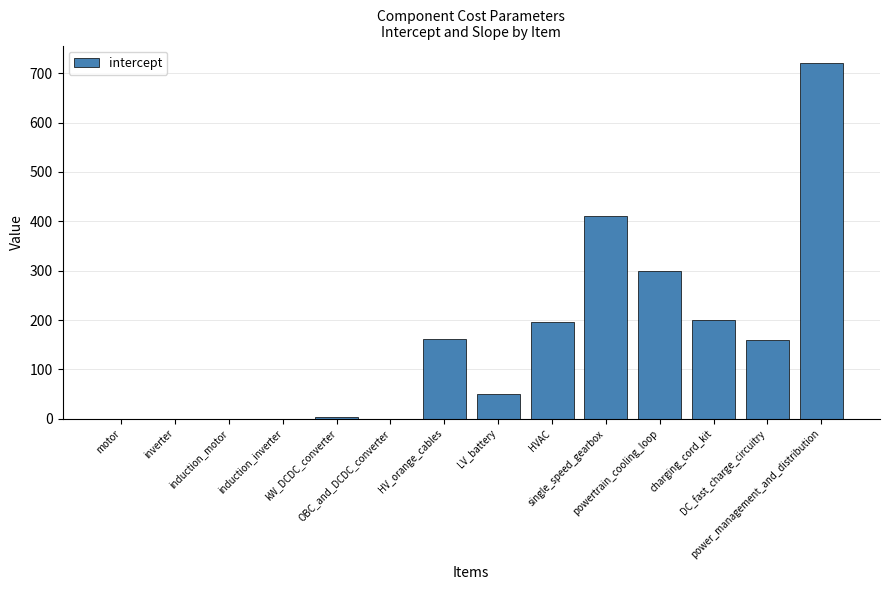

Is it true that the value at inverter is 0.0?

True